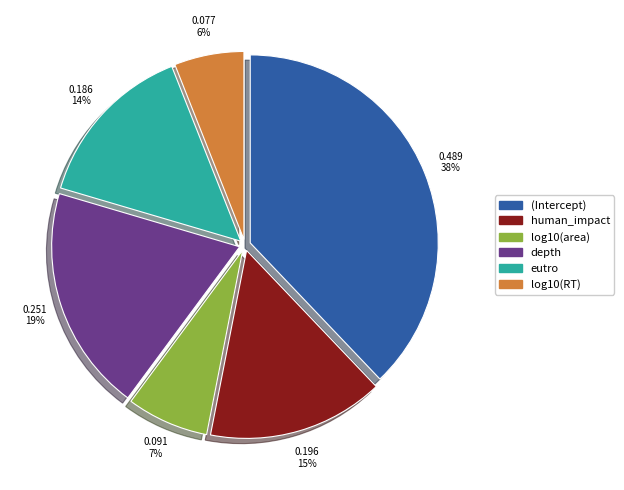

To the nearest percent, what is the difference between the largest and smallest slice percentages?

32%